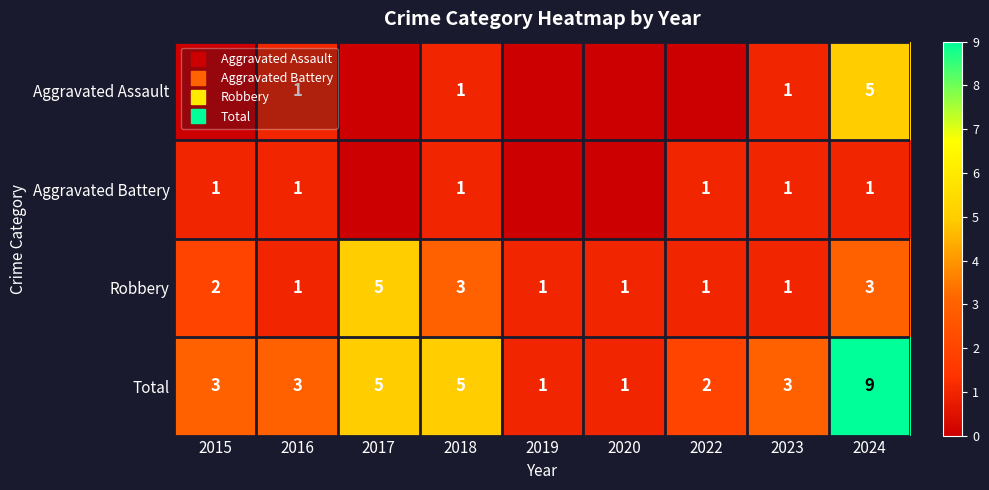

What is the greatest value displayed?

9